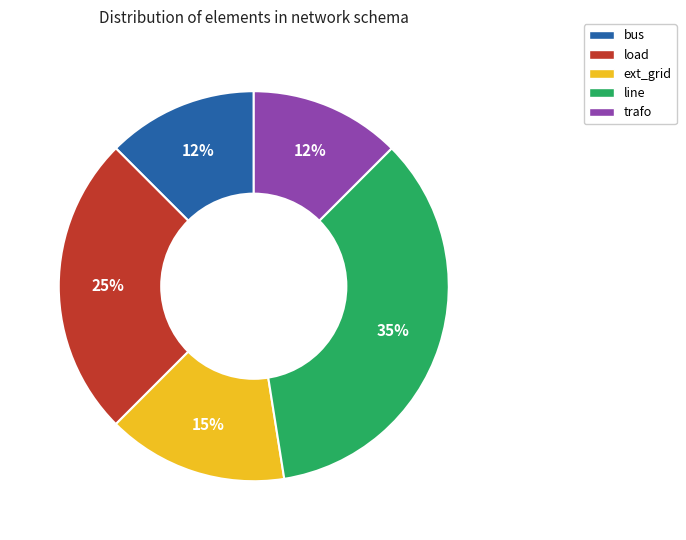

Is the sum of bus and ext_grid greater than half?

No